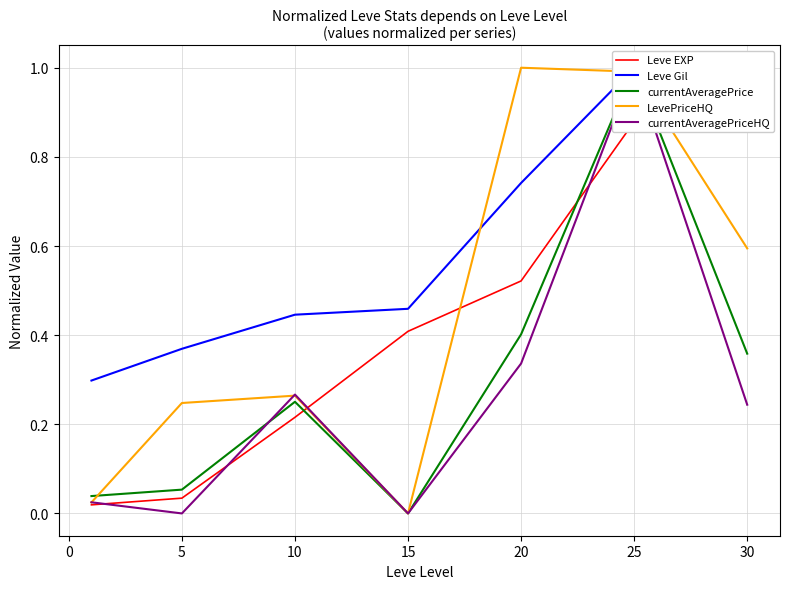

True or false: LevePriceHQ has a value of 1.8 at 25.

False